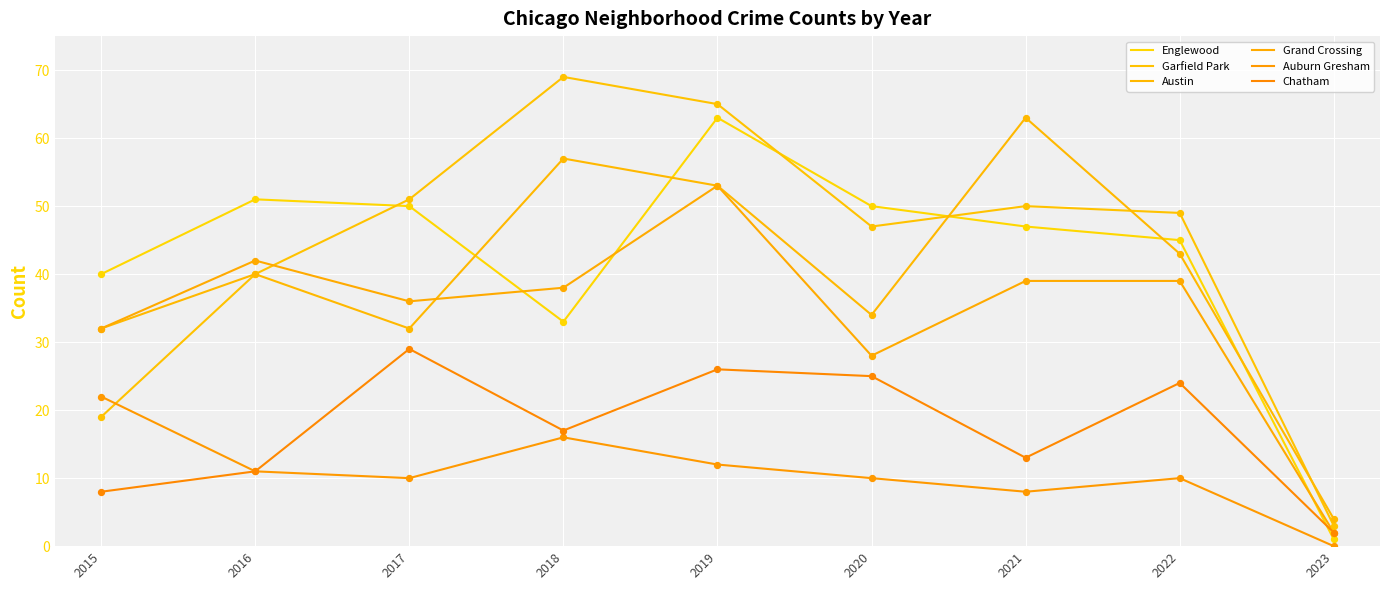

At how many categories does at least one series exceed 51?

3